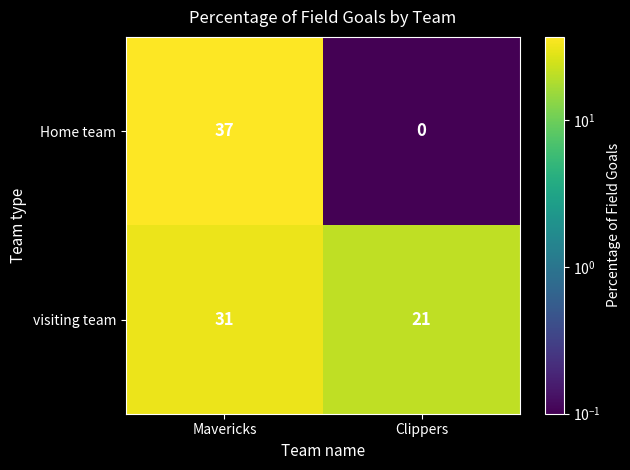

At how many categories does at least one series exceed 9?

2